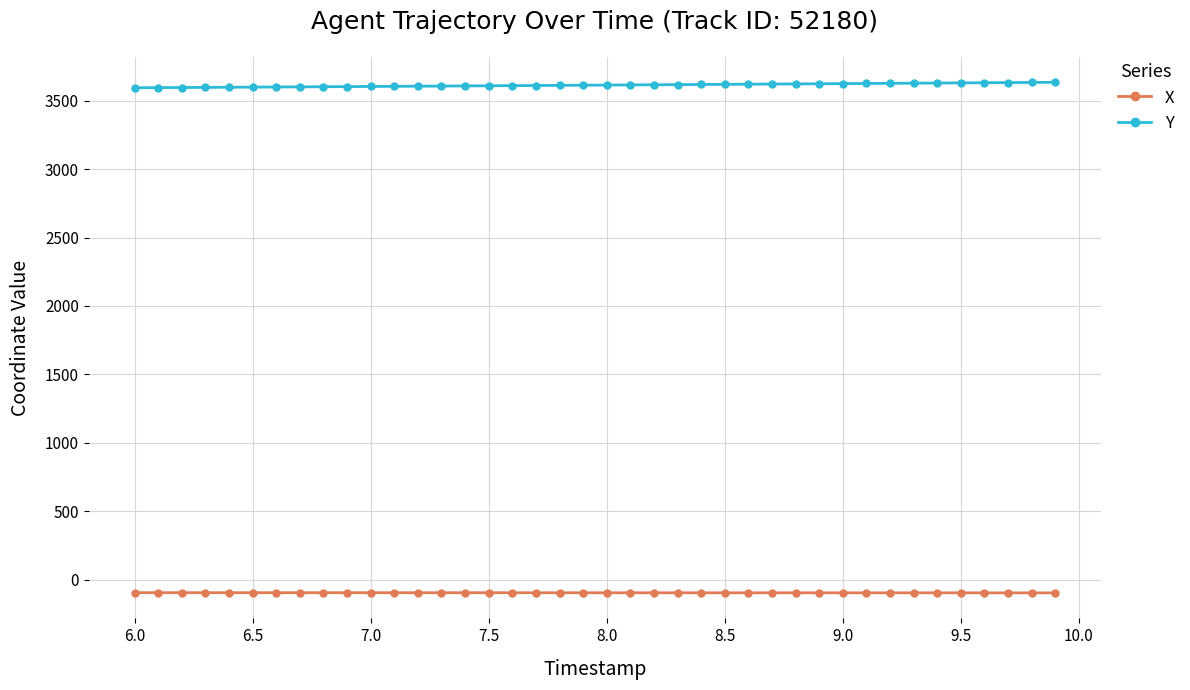

True or false: Y and X cross at least once.

False